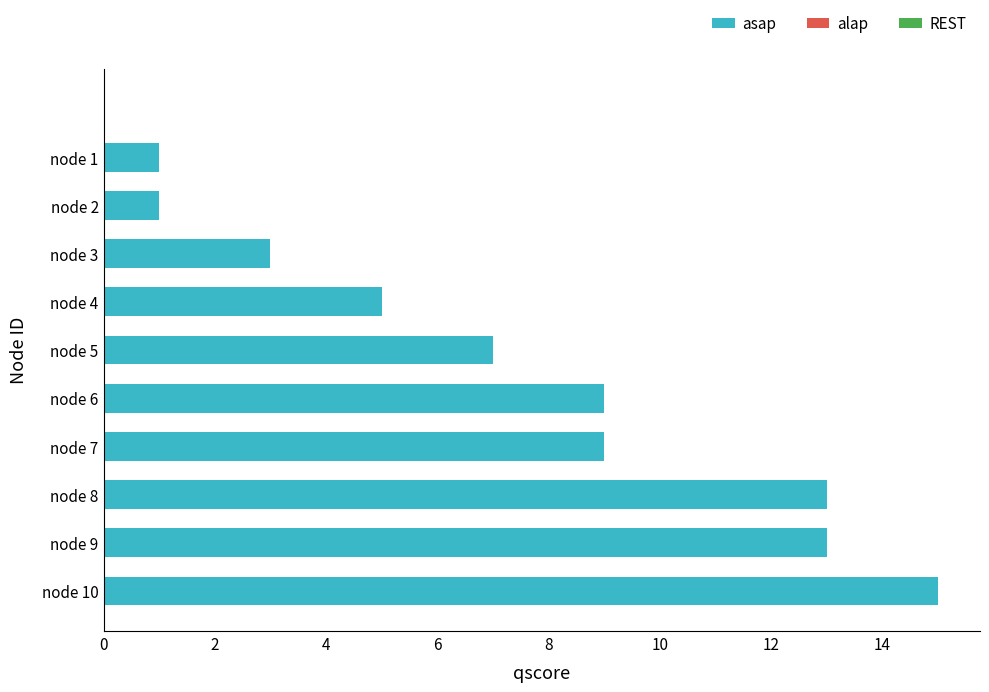

What is the difference between the maximum and minimum values?

14